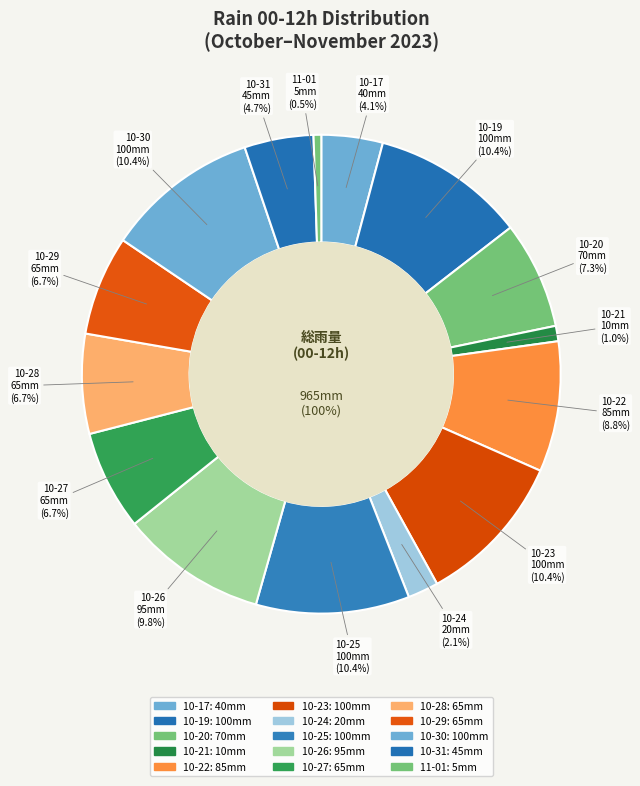

What portion of the pie excludes 2023-10-04?

100.0%